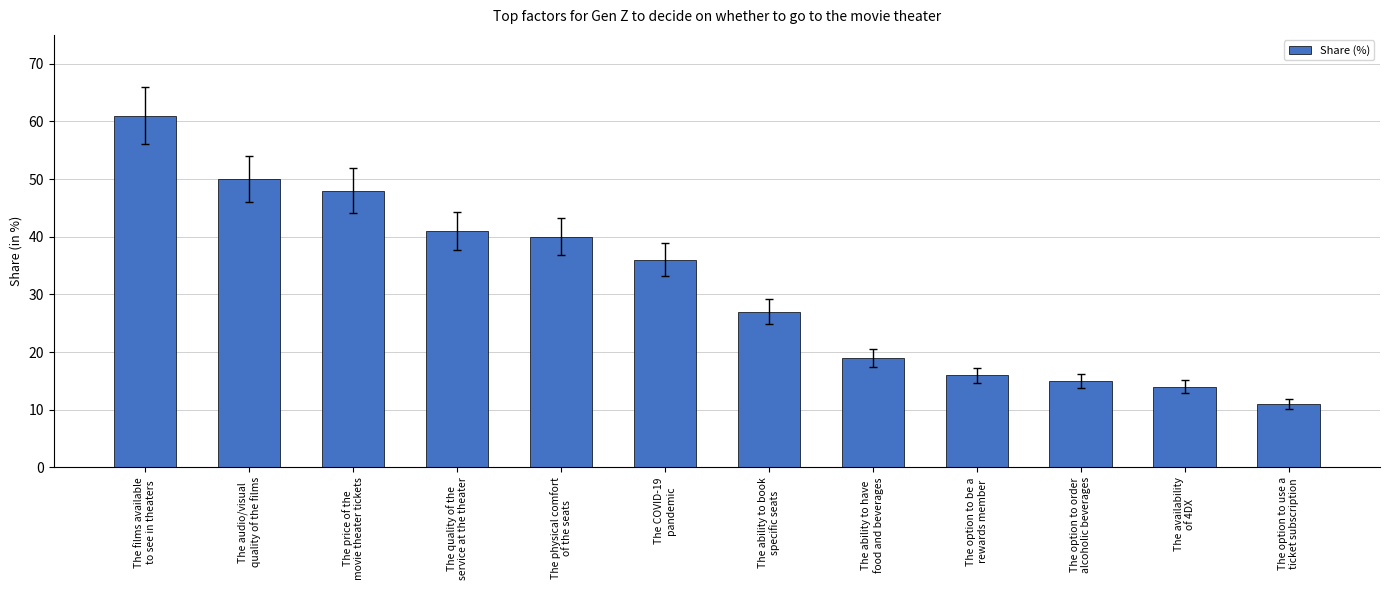

What is the greatest value displayed?

61